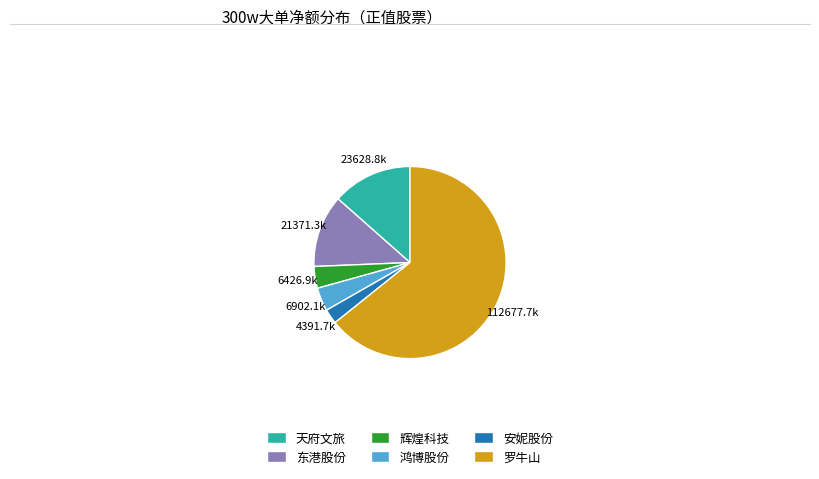

True or false: 天府文旅 accounts for 13% of the total.

True